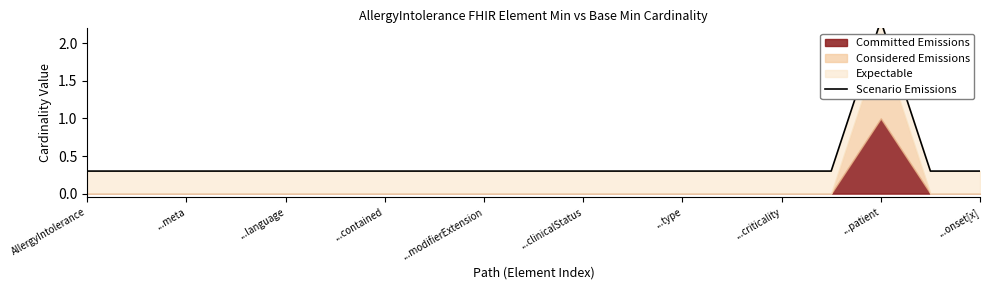

The value at ...meta is 0.1. True or false?

False